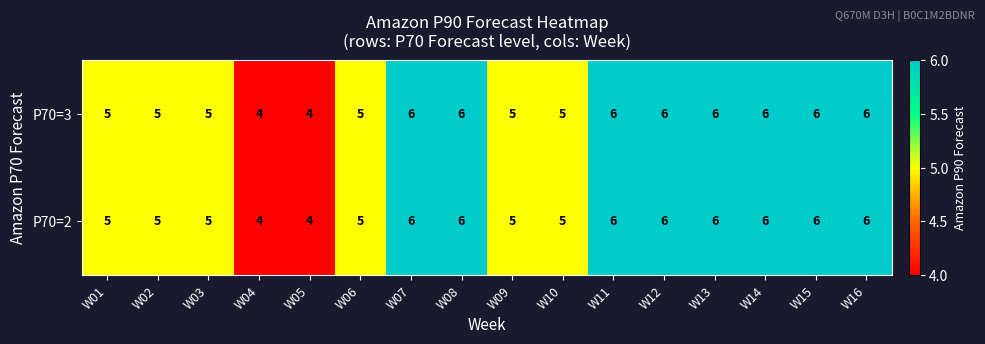

The value of P70=2 at W11 is 9. True or false?

False